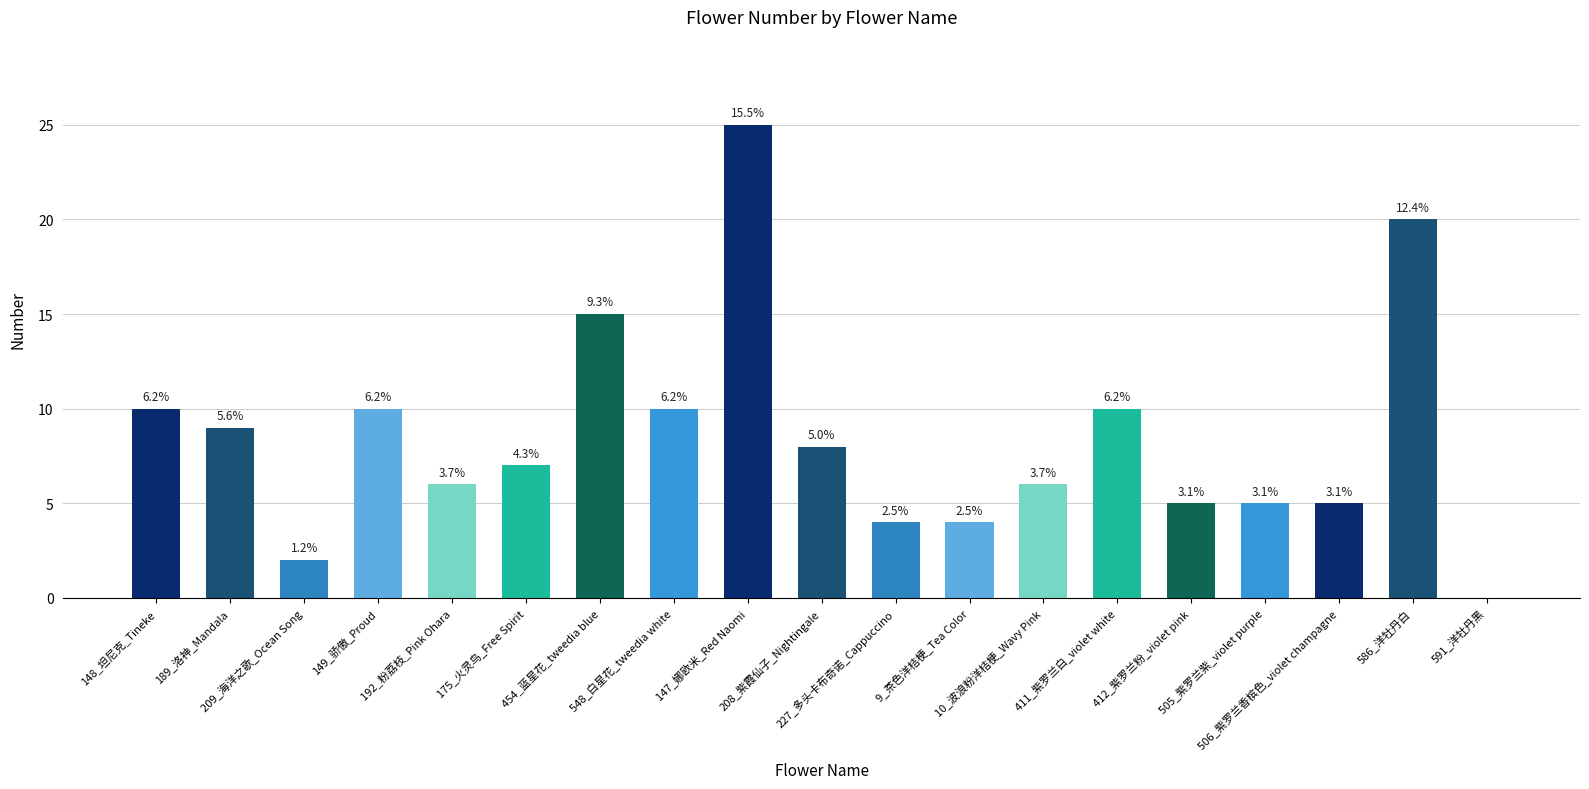

Reading right to left, transcribe all the data shown in this chart.

591_洋牡丹黑=0	586_洋牡丹白=20	506_紫罗兰香槟色_violet champagne=5	505_紫罗兰紫_violet purple=5	412_紫罗兰粉_violet pink=5	411_紫罗兰白_violet white=10	10_波浪粉洋桔梗_Wavy Pink=6	9_茶色洋桔梗_Tea Color=4	227_多头卡布奇诺_Cappuccino=4	208_紫霞仙子_Nightingale=8	147_娜欧米_Red Naomi=25	548_白星花_tweedia white=10	454_蓝星花_tweedia blue=15	175_火灵鸟_Free Spirit=7	192_粉荔枝_Pink Ohara=6	149_骄傲_Proud=10	209_海洋之歌_Ocean Song=2	189_洛神_Mandala=9	148_坦尼克_Tineke=10